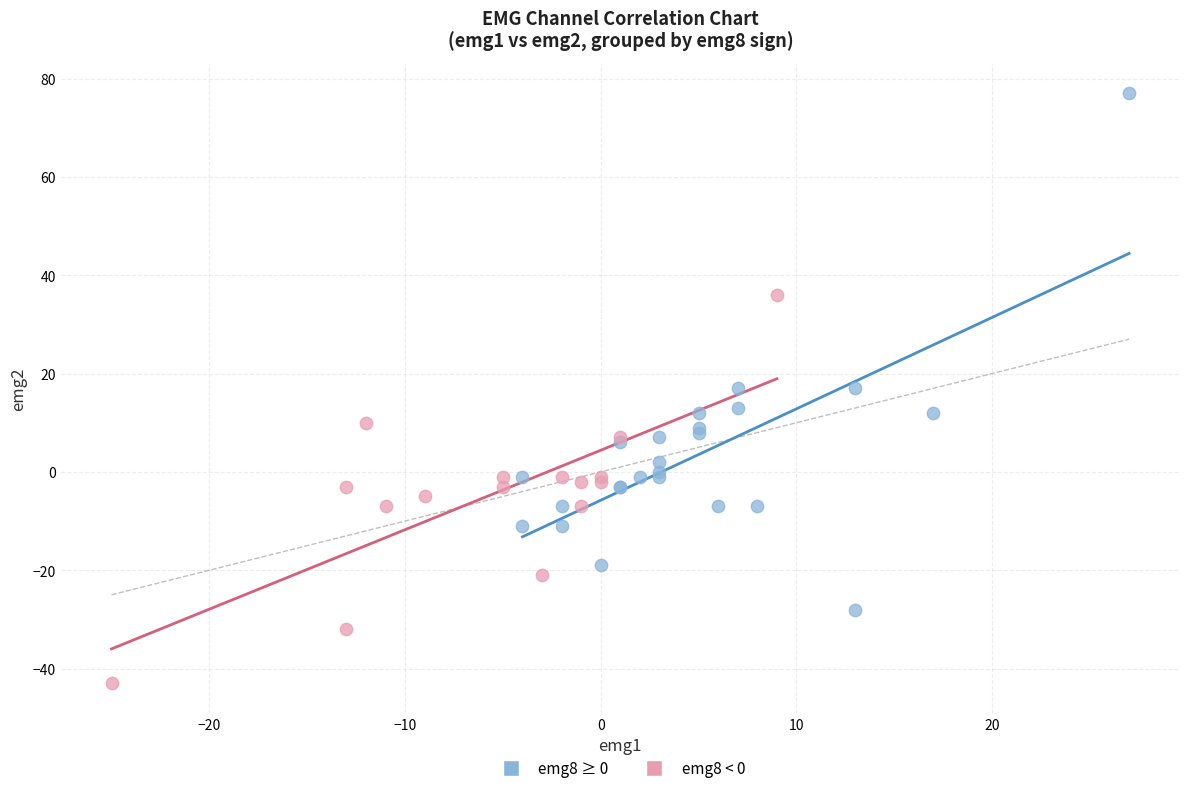

Which series reaches the maximum Y coordinate?

emg8 ≥ 0